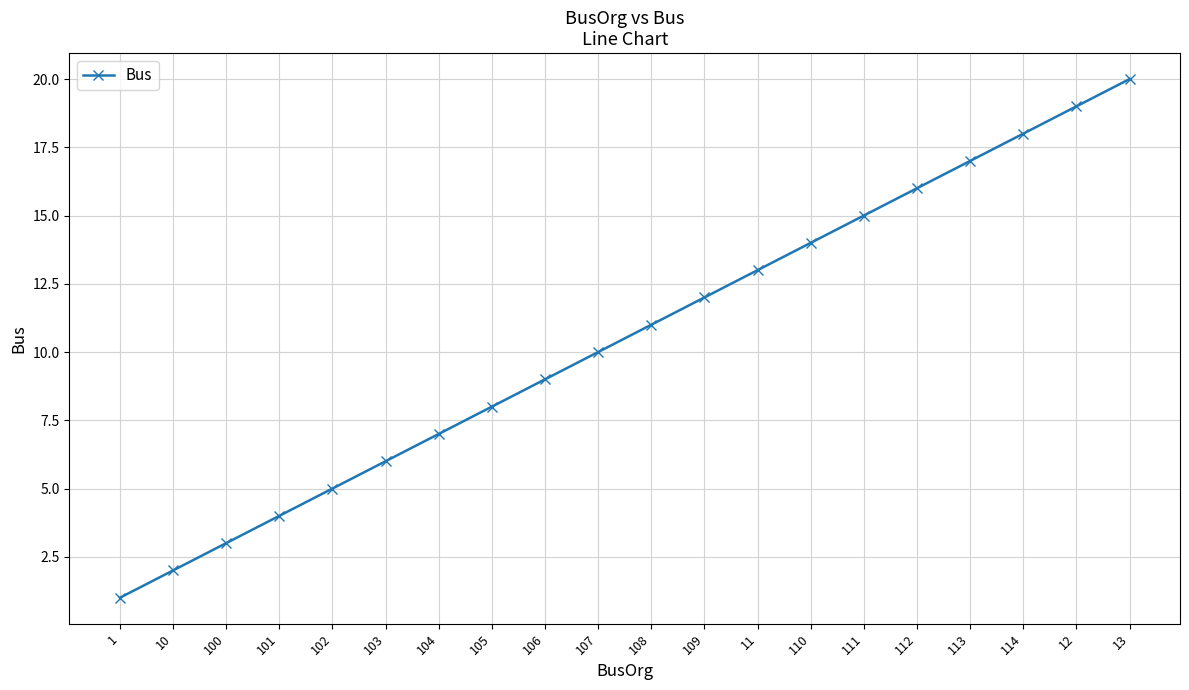

What is the ratio of the value at 110 to the value at 103?

2.3